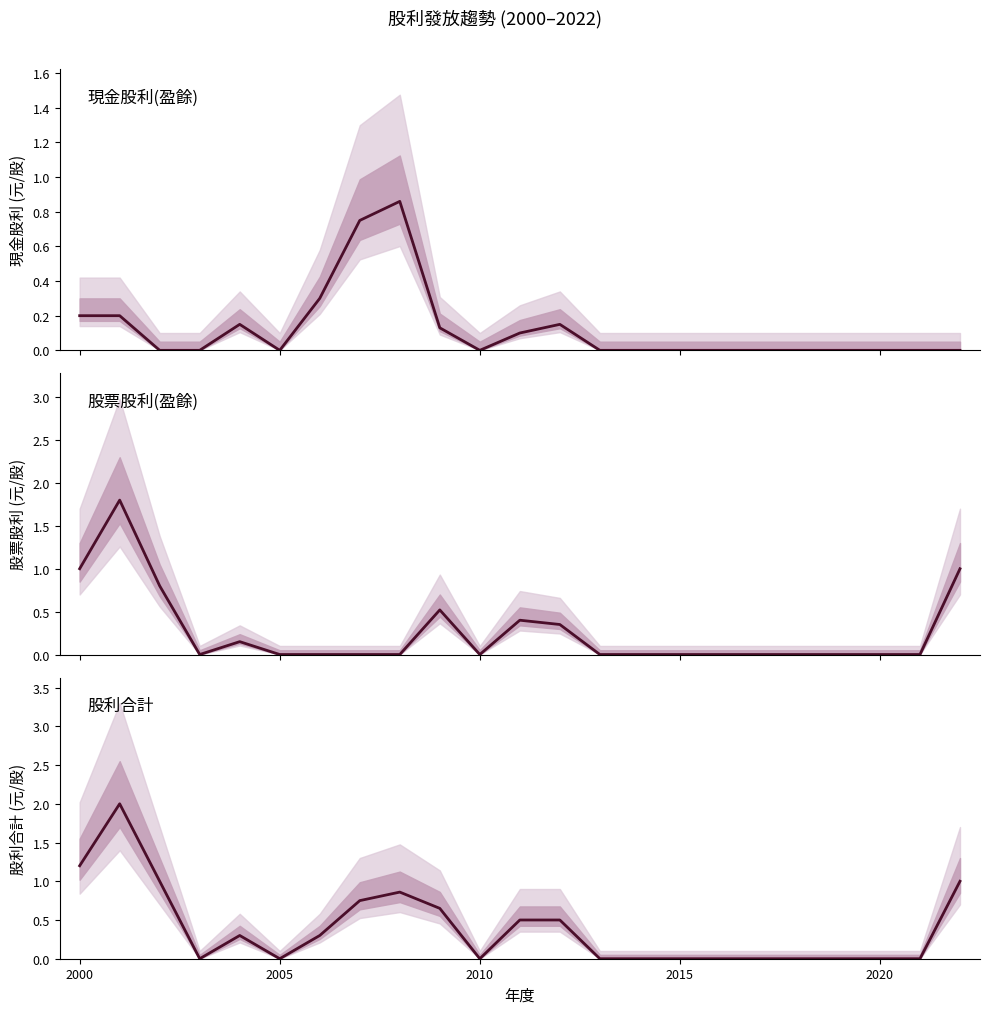

What is the difference between the second highest and minimum values in the 股票股利(盈餘) series?

1.0